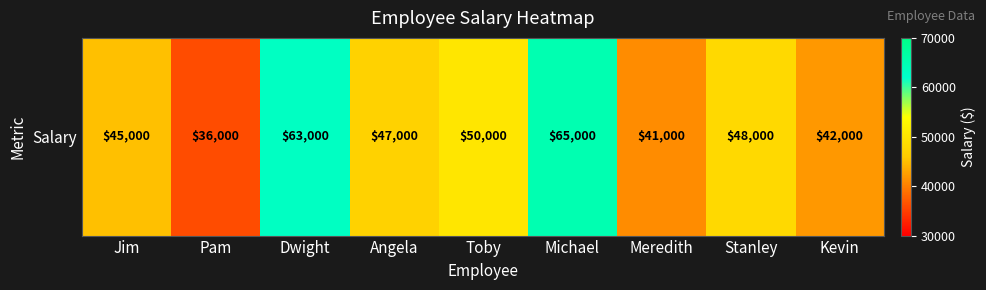

Reading right to left, list all the values displayed in this chart.

Kevin=42000	Stanley=48000	Meredith=41000	Michael=65000	Toby=50000	Angela=47000	Dwight=63000	Pam=36000	Jim=45000